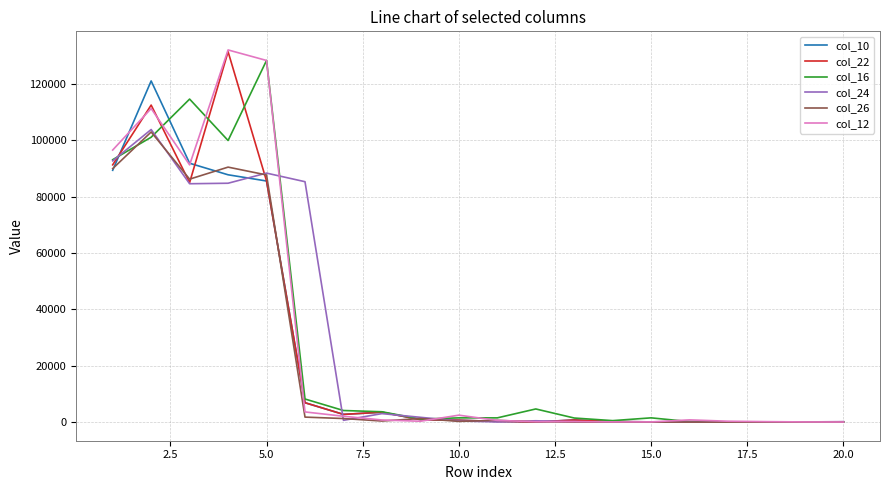

What are all the series names shown in the legend?

col_10, col_22, col_16, col_24, col_26, col_12